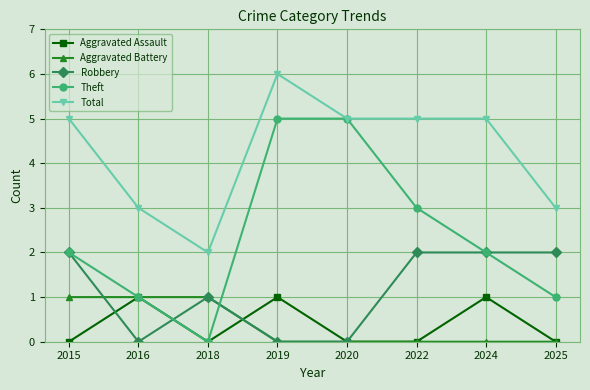

What is the value of the Aggravated Assault point at the 7th from the left?

1